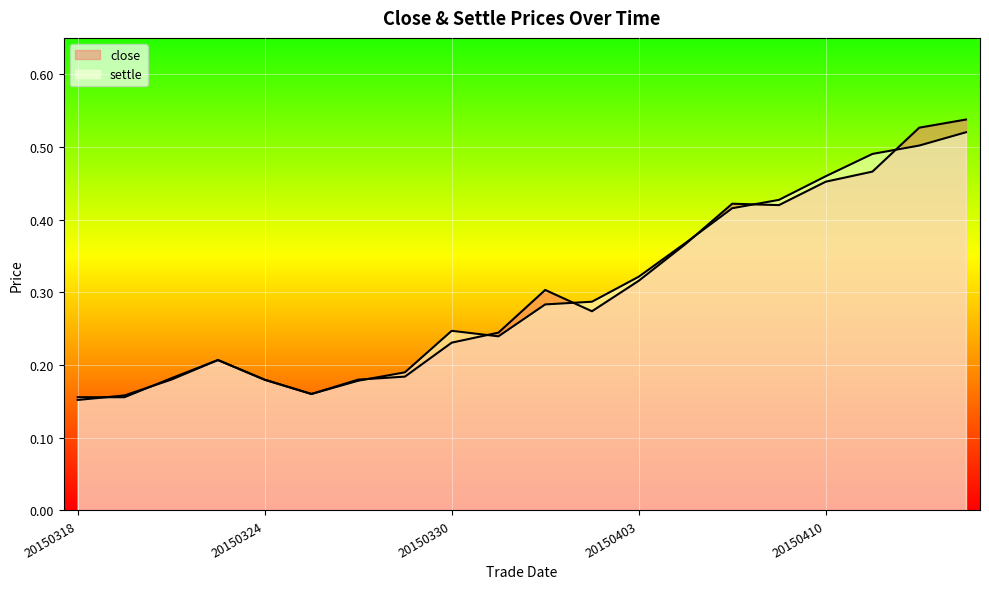

Where do settle and close first cross each other?

20150318 and 20150319